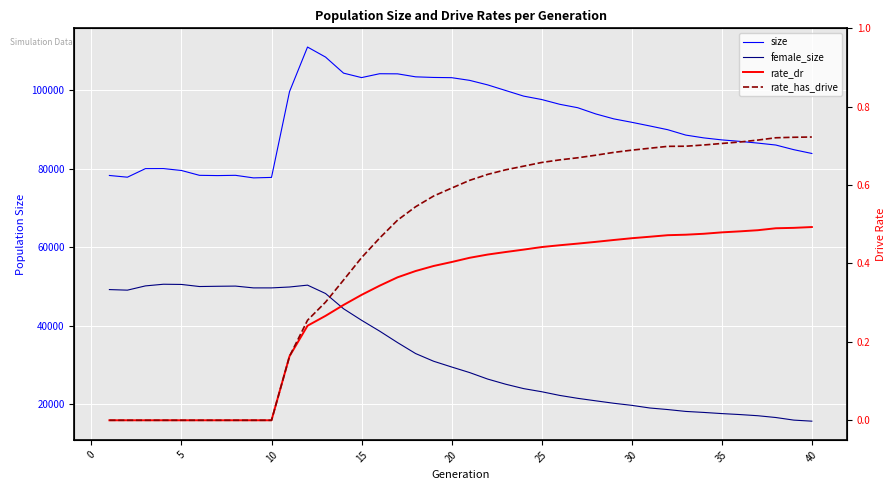

Reading left to right, list all the values displayed in this chart.

size: 78300.0	77862.0	80044.0	80057.0	79572.0	78337.0	78272.0	78339.0	77685.0	77804.0	99682.0	111053.0	108494.0	104397.0	103261.0	104246.0	104217.0	103455.0	103298.0	103242.0	102557.0	101402.0	99968.0	98535.0	97671.0	96455.0	95580.0	93998.0	92738.0	91863.0	90930.0	89969.0	88600.0	87885.0	87375.0	86997.0	86556.0	86063.0	84876.0	83911.0
female_size: 49200.0	49054.0	50140.0	50563.0	50509.0	49980.0	50044.0	50091.0	49632.0	49631.0	49860.0	50334.0	48199.0	44311.0	41373.0	38615.0	35677.0	32889.0	30926.0	29461.0	28037.0	26382.0	25068.0	23944.0	23152.0	22212.0	21469.0	20834.0	20211.0	19677.0	19004.0	18605.0	18128.0	17872.0	17577.0	17330.0	17032.0	16574.0	15912.0	15644.0
rate_dr: 0.0	0.0	0.0	0.0	0.0	0.0	0.0	0.0	0.0	0.0	0.2	0.2	0.3	0.3	0.3	0.3	0.4	0.4	0.4	0.4	0.4	0.4	0.4	0.4	0.4	0.4	0.5	0.5	0.5	0.5	0.5	0.5	0.5	0.5	0.5	0.5	0.5	0.5	0.5	0.5
rate_has_drive: 0.0	0.0	0.0	0.0	0.0	0.0	0.0	0.0	0.0	0.0	0.2	0.3	0.3	0.4	0.4	0.5	0.5	0.5	0.6	0.6	0.6	0.6	0.6	0.6	0.7	0.7	0.7	0.7	0.7	0.7	0.7	0.7	0.7	0.7	0.7	0.7	0.7	0.7	0.7	0.7